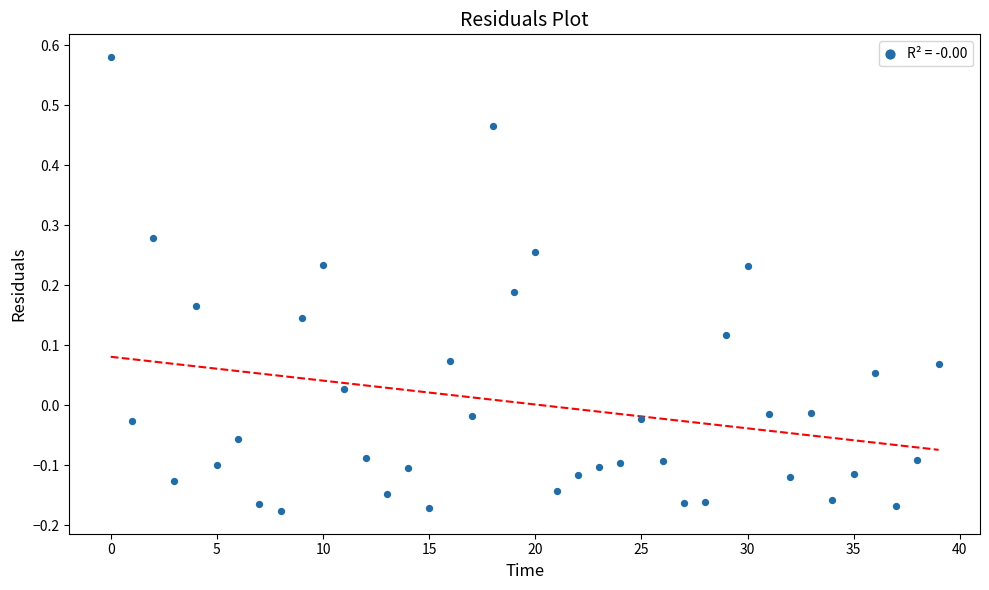

What is the range of Y values (max minus min)?

0.8